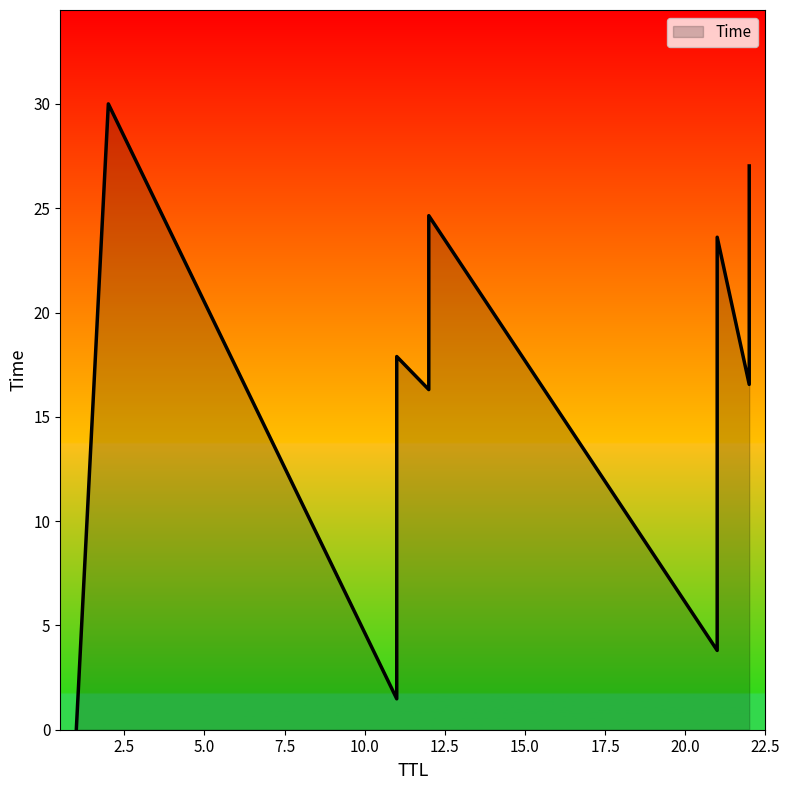

Rank the categories by value from highest to lowest.

2, 22, 12, 21, 11, 22, 12, 21, 11, 21, 11, 1